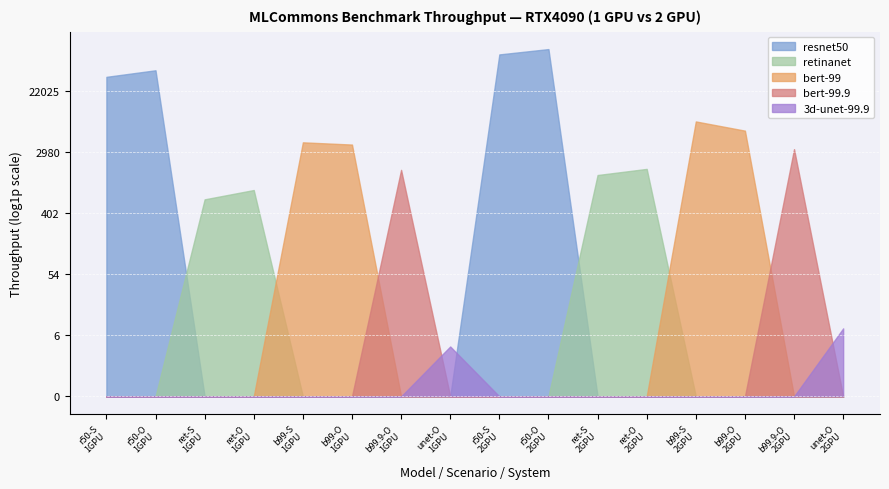

Reading left to right, transcribe all the data shown in this chart.

resnet50: resnet50=35357.7	retinanet=43848.7	bert-99=0.0	bert-99.9=0.0	3d-unet-99.9=0.0	5=0.0	6=0.0	7=0.0	8=73743.9	9=87811.2	10=0.0	11=0.0	12=0.0	13=0.0	14=0.0	15=0.0
retinanet: resnet50=0.0	retinanet=0.0	bert-99=637.2	bert-99.9=864.9	3d-unet-99.9=0.0	5=0.0	6=0.0	7=0.0	8=0.0	9=0.0	10=1415.0	11=1729.7	12=0.0	13=0.0	14=0.0	15=0.0
bert-99: resnet50=0.0	retinanet=0.0	bert-99=0.0	bert-99.9=0.0	3d-unet-99.9=4132.9	5=3841.1	6=0.0	7=0.0	8=0.0	9=0.0	10=0.0	11=0.0	12=8198.4	13=6061.4	14=0.0	15=0.0
bert-99.9: resnet50=0.0	retinanet=0.0	bert-99=0.0	bert-99.9=0.0	3d-unet-99.9=0.0	5=0.0	6=1675.4	7=0.0	8=0.0	9=0.0	10=0.0	11=0.0	12=0.0	13=0.0	14=3307.0	15=0.0
3d-unet-99.9: resnet50=0.0	retinanet=0.0	bert-99=0.0	bert-99.9=0.0	3d-unet-99.9=0.0	5=0.0	6=0.0	7=4.1	8=0.0	9=0.0	10=0.0	11=0.0	12=0.0	13=0.0	14=0.0	15=8.3